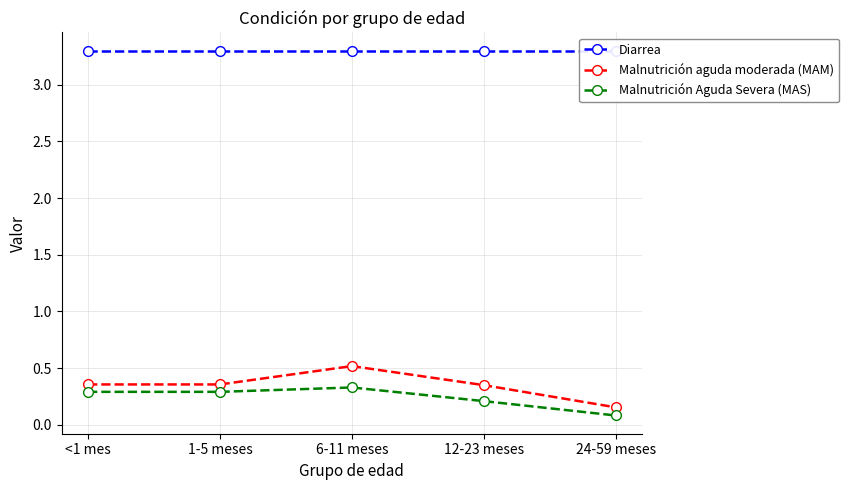

Which category has the highest value across all series?

<1 mes